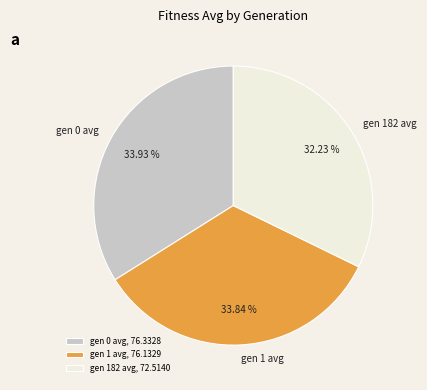

Combined, do gen 1 avg and gen 0 avg account for over 50%?

Yes